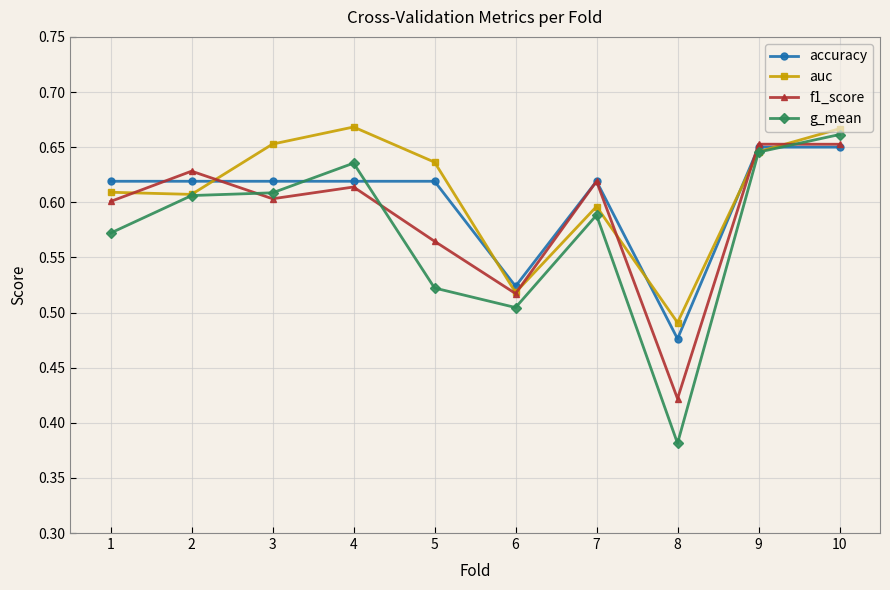

At which label does accuracy reach its minimum?

8